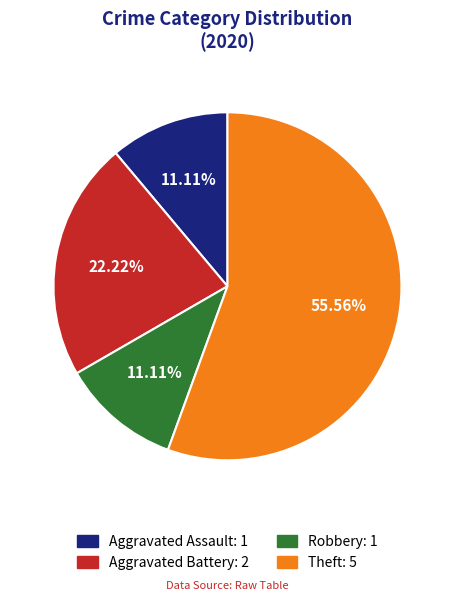

What percentage is the Aggravated Assault slice, to the nearest percent?

11%